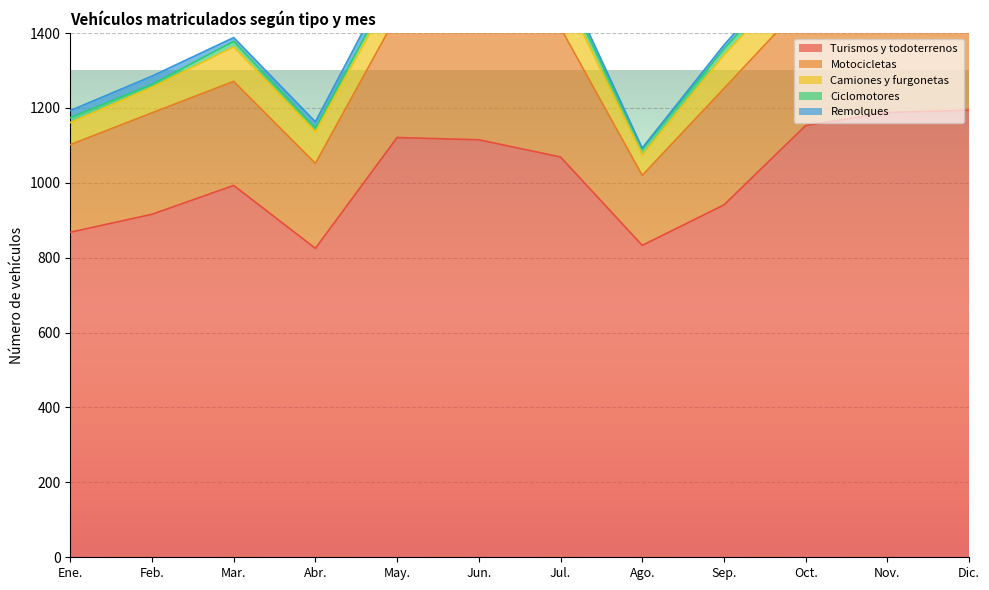

Reading right to left, transcribe all the data shown in this chart.

Turismos y todoterrenos: Dic.=1194	Nov.=1188	Oct.=1153	Sep.=941	Ago.=833	Jul.=1069	Jun.=1115	May.=1121	Abr.=825	Mar.=993	Feb.=916	Ene.=868
Motocicletas: Dic.=230	Nov.=308	Oct.=332	Sep.=311	Ago.=187	Jul.=345	Jun.=331	May.=327	Abr.=227	Mar.=278	Feb.=271	Ene.=234
Camiones y furgonetas: Dic.=70	Nov.=110	Oct.=88	Sep.=89	Ago.=54	Jul.=108	Jun.=93	May.=83	Abr.=84	Mar.=92	Feb.=68	Ene.=59
Ciclomotores: Dic.=6	Nov.=15	Oct.=21	Sep.=17	Ago.=16	Jul.=24	Jun.=26	May.=20	Abr.=10	Mar.=15	Feb.=8	Ene.=13
Remolques: Dic.=7	Nov.=11	Oct.=18	Sep.=10	Ago.=3	Jul.=18	Jun.=20	May.=27	Abr.=17	Mar.=10	Feb.=22	Ene.=19